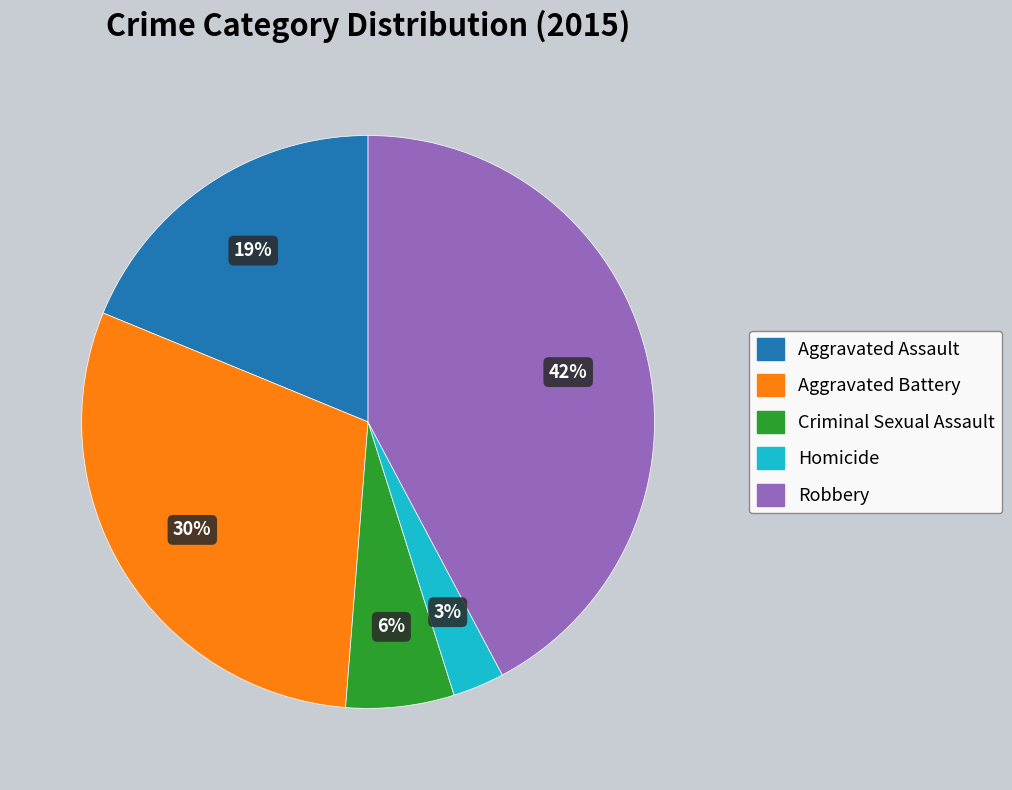

Rank the categories by value from lowest to highest.

Homicide, Criminal Sexual Assault, Aggravated Assault, Aggravated Battery, Robbery